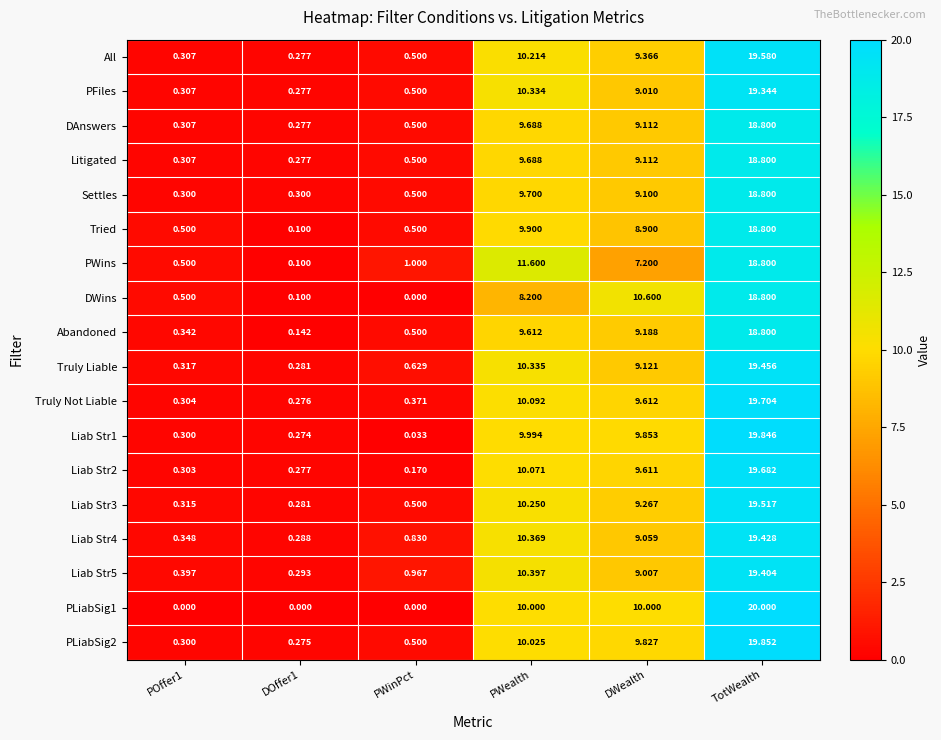

Between DOffer1 and DWealth, which series saw the biggest shift?

DWins